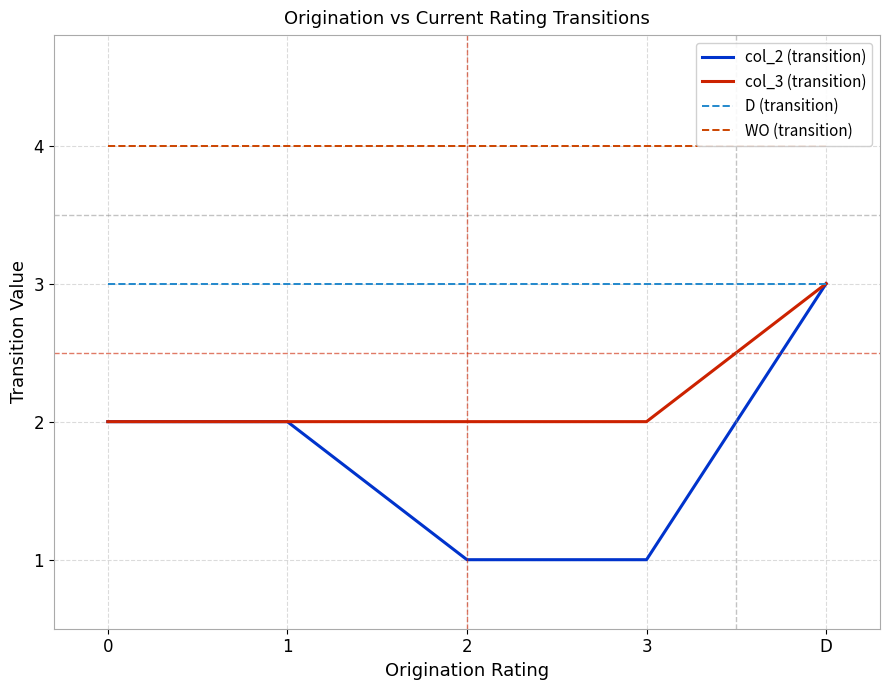

At how many categories does at least one series exceed 3?

5